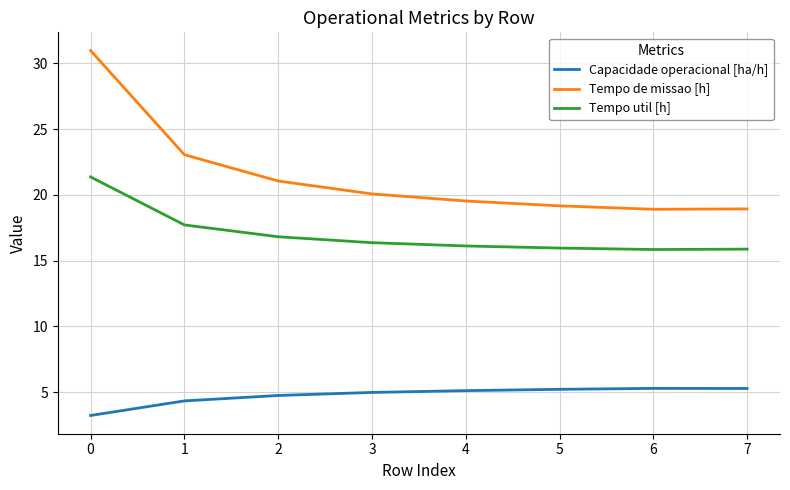

What is the difference between the maximum and minimum values in the Tempo util [h] series?

5.5